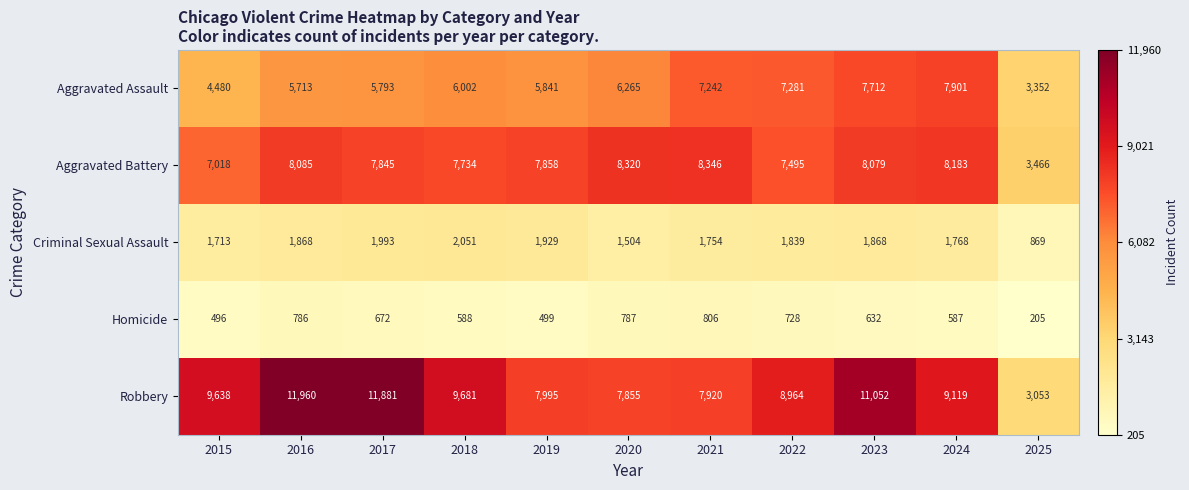

At how many categories does at least one series exceed 2541?

11